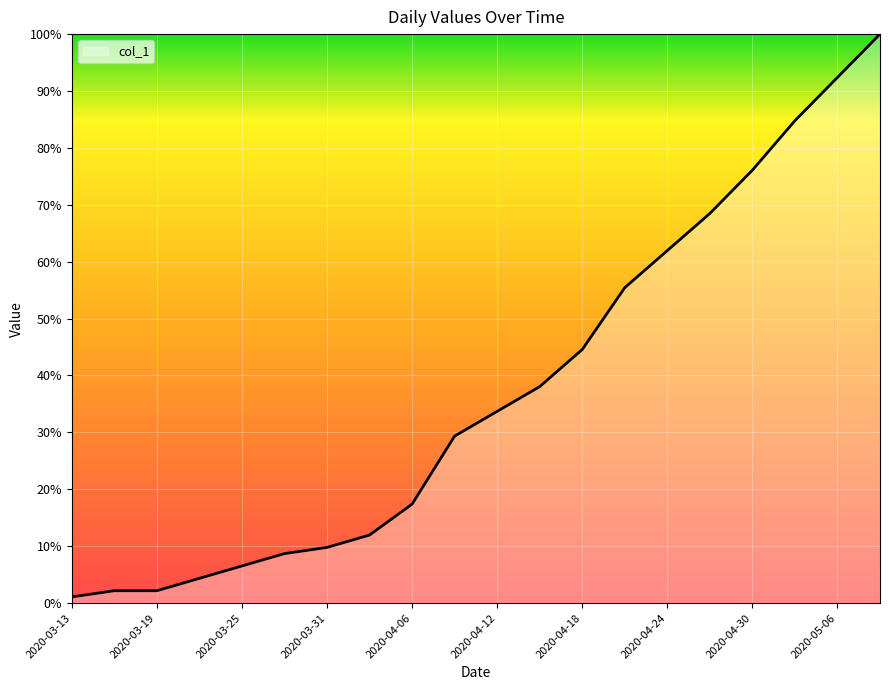

How many series are shown in this chart?

1